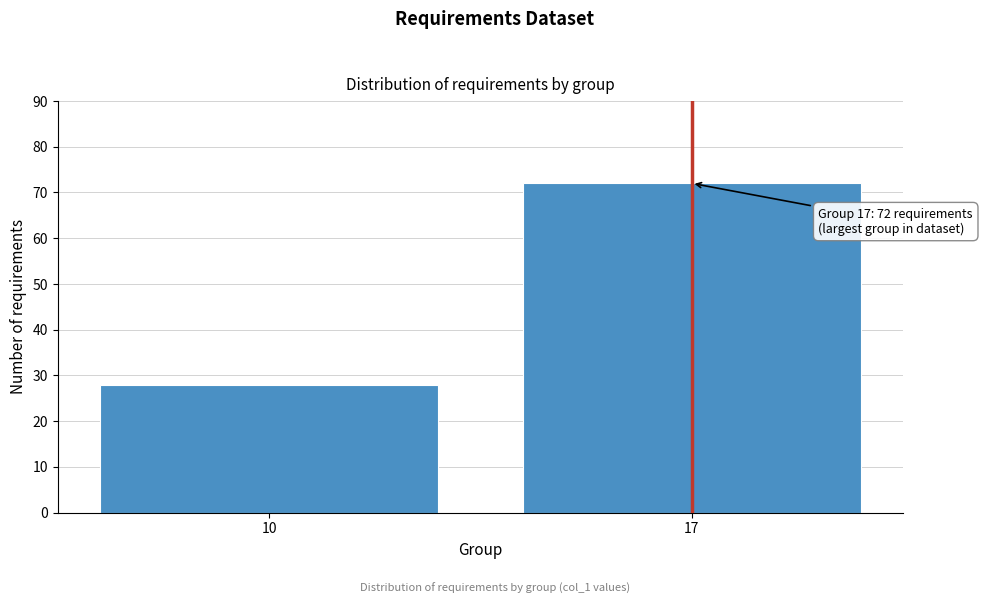

Reading left to right, list all the values displayed in this chart.

10=28	17=72